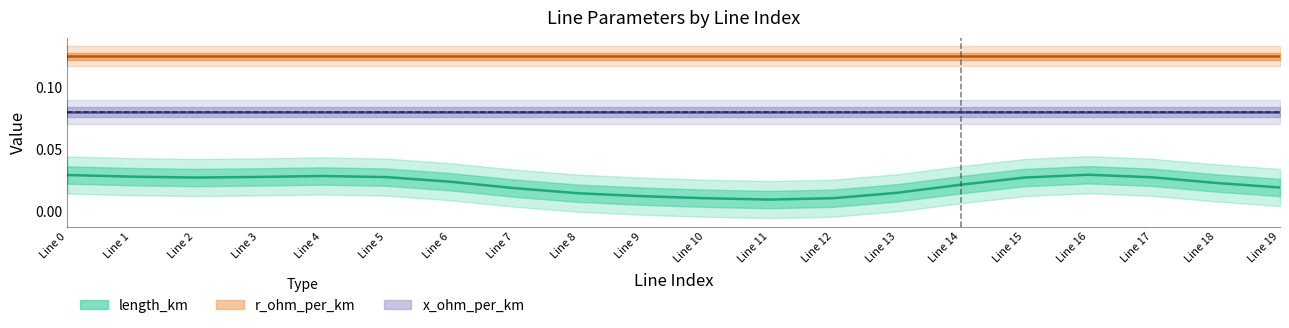

Is it true that r_ohm_per_km equals 0.1 at Line 8?

True